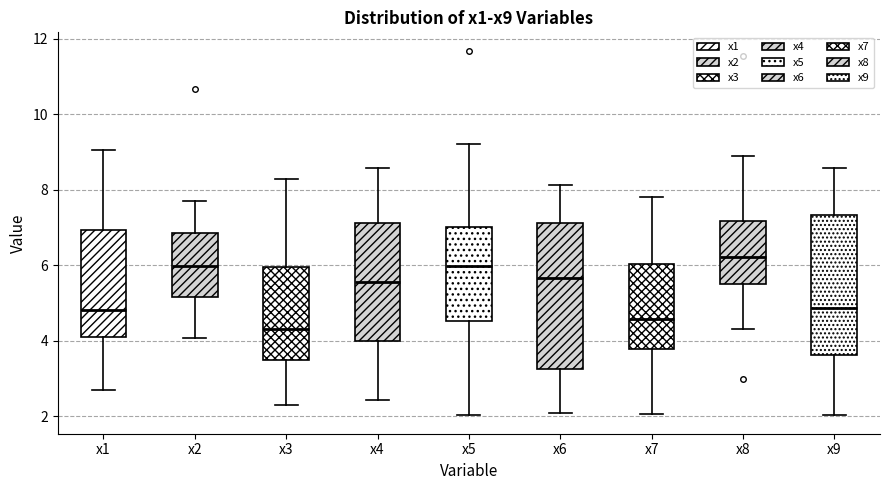

Which box has the highest median line?

x8